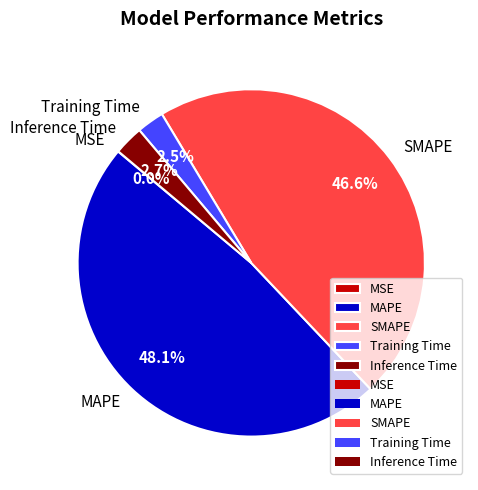

What is the largest slice in the pie chart?

MAPE